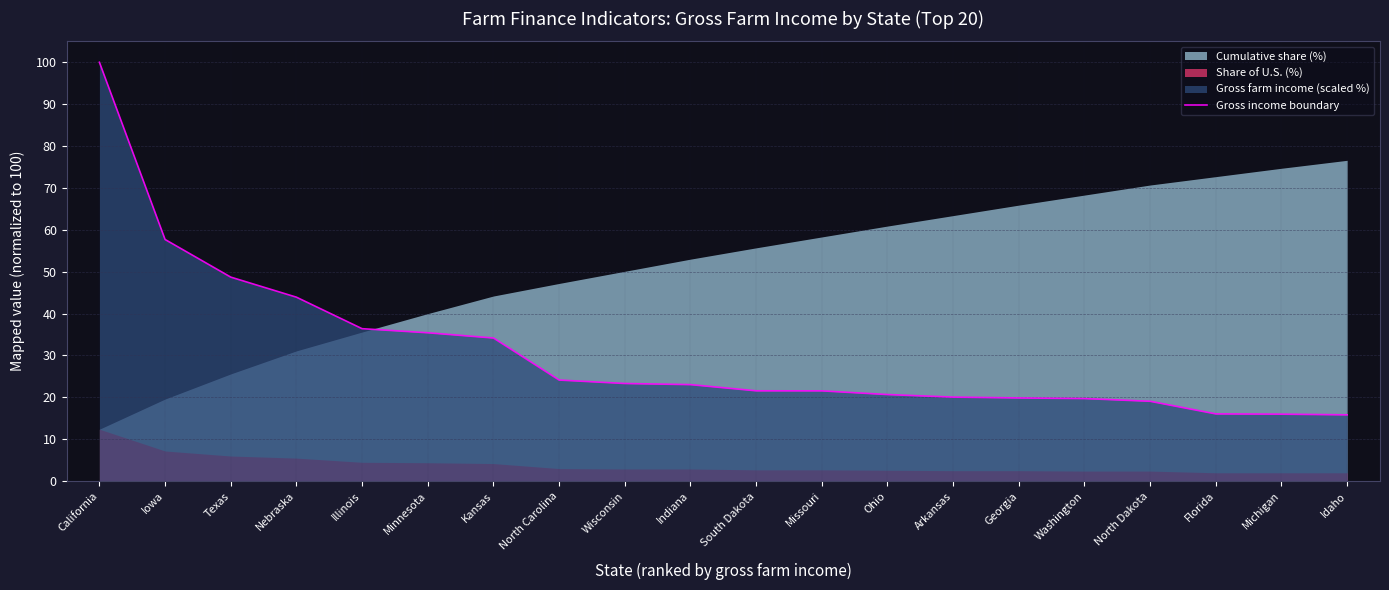

List the labels in order of value, largest first.

California, Iowa, Texas, Nebraska, Illinois, Minnesota, Kansas, North Carolina, Wisconsin, Indiana, South Dakota, Missouri, Ohio, Arkansas, Georgia, Washington, North Dakota, Florida, Michigan, Idaho